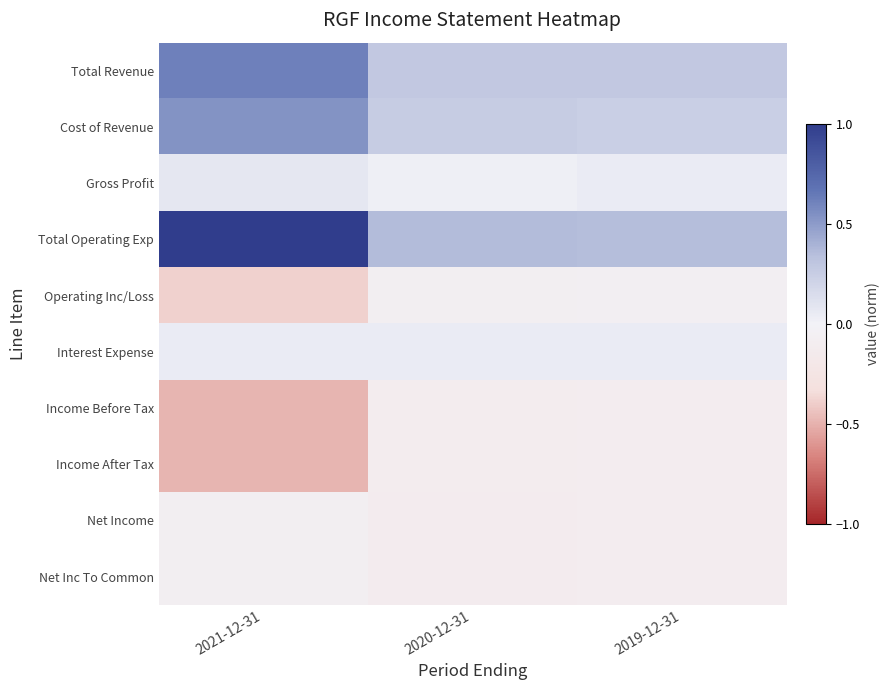

At how many categories does at least one series exceed 0?

3